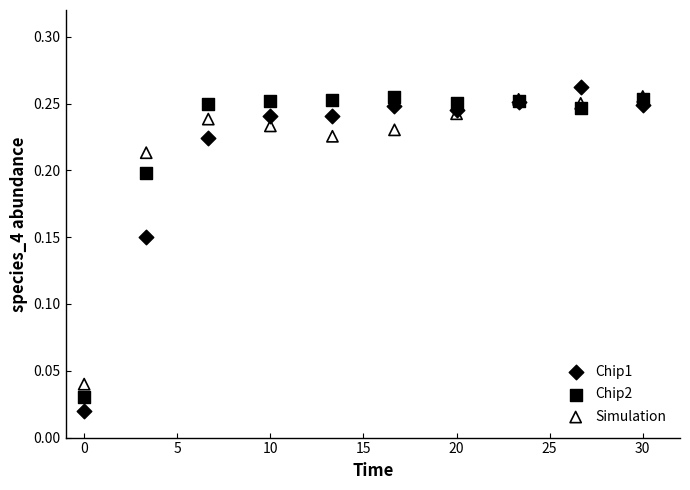

What are all the series names shown in the legend?

Chip1, Chip2, Simulation